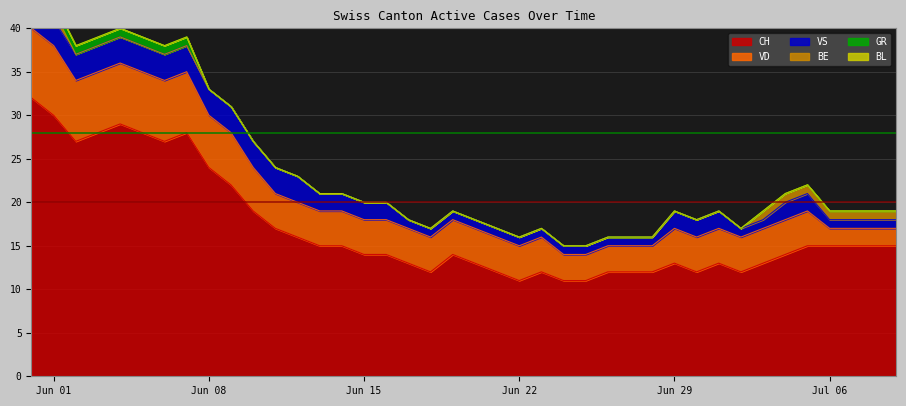

True or false: VS and BE cross at least once.

False